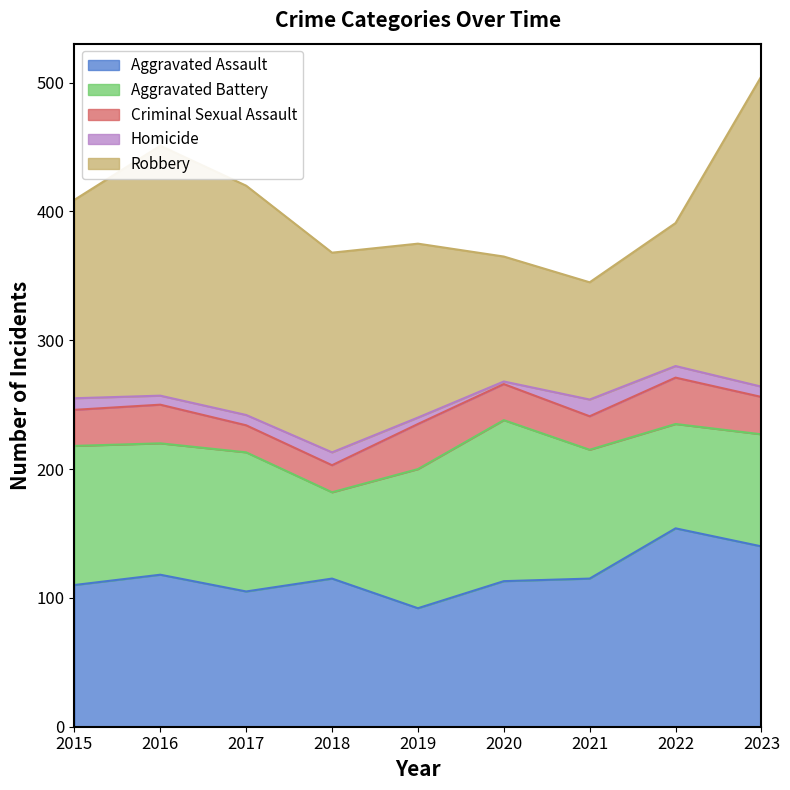

At which category does Homicide reach its first local valley?

2016